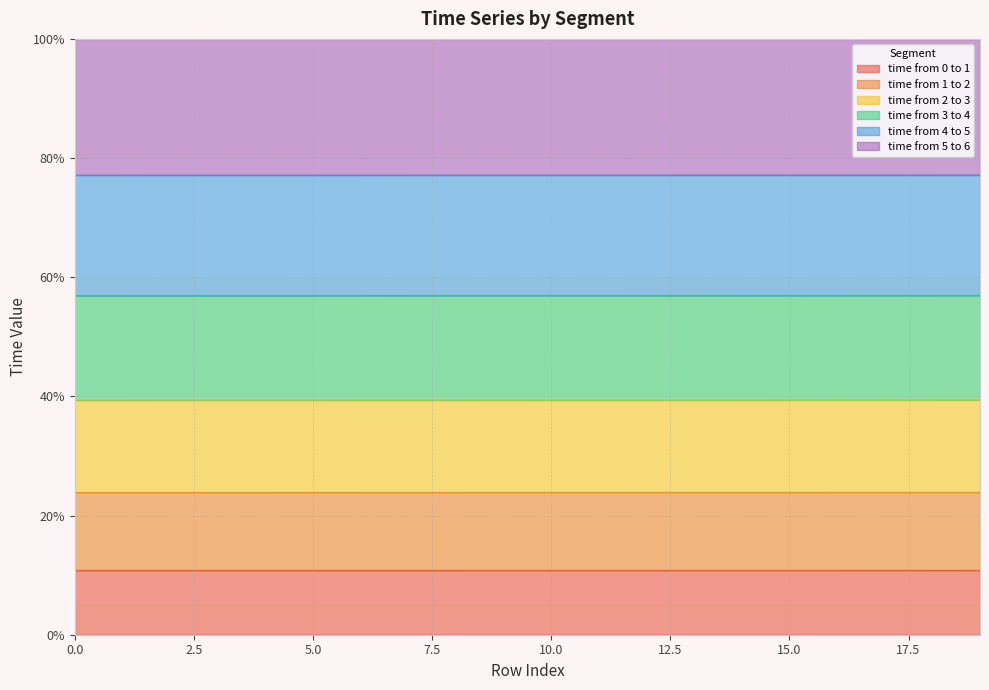

Is the value of time from 1 to 2 at 18 greater than the value of time from 3 to 4 at 2?

No